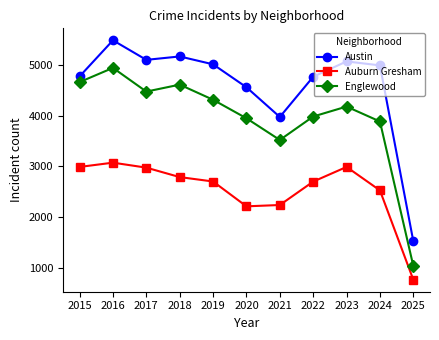

The value of Auburn Gresham at 2015 is 2987. True or false?

True